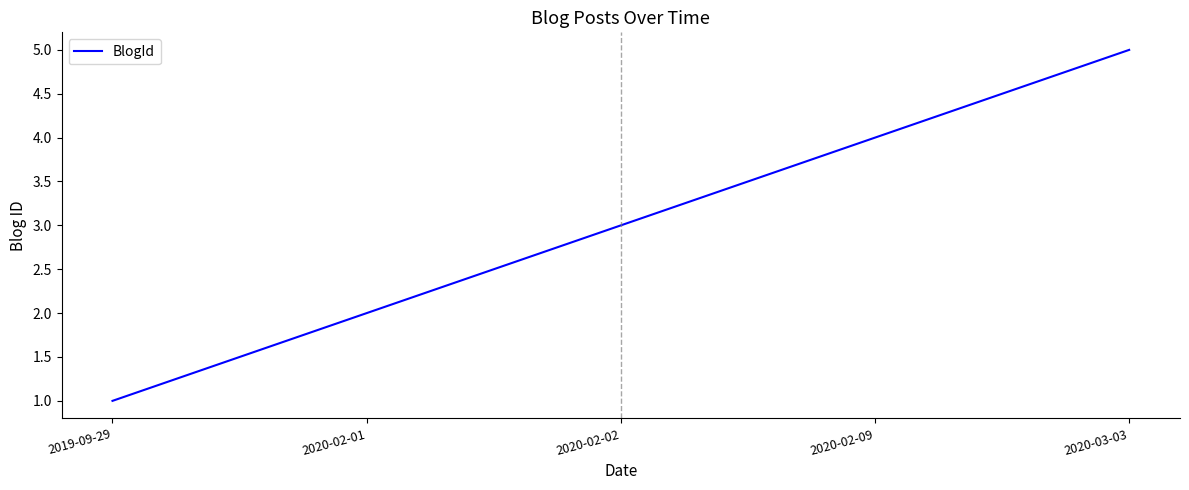

The value at 2020-02-02 is 1. True or false?

False